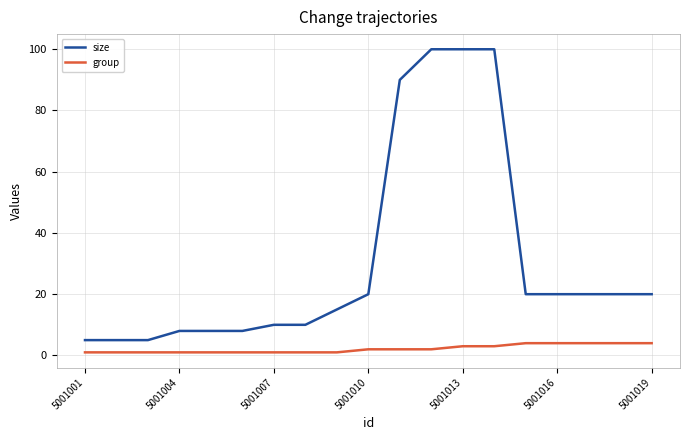

Reading right to left, extract all data points from this chart.

size: 20	20	20	20	20	100	100	100	90	20	15	10	10	8	8	8	5	5	5
group: 4	4	4	4	4	3	3	2	2	2	1	1	1	1	1	1	1	1	1